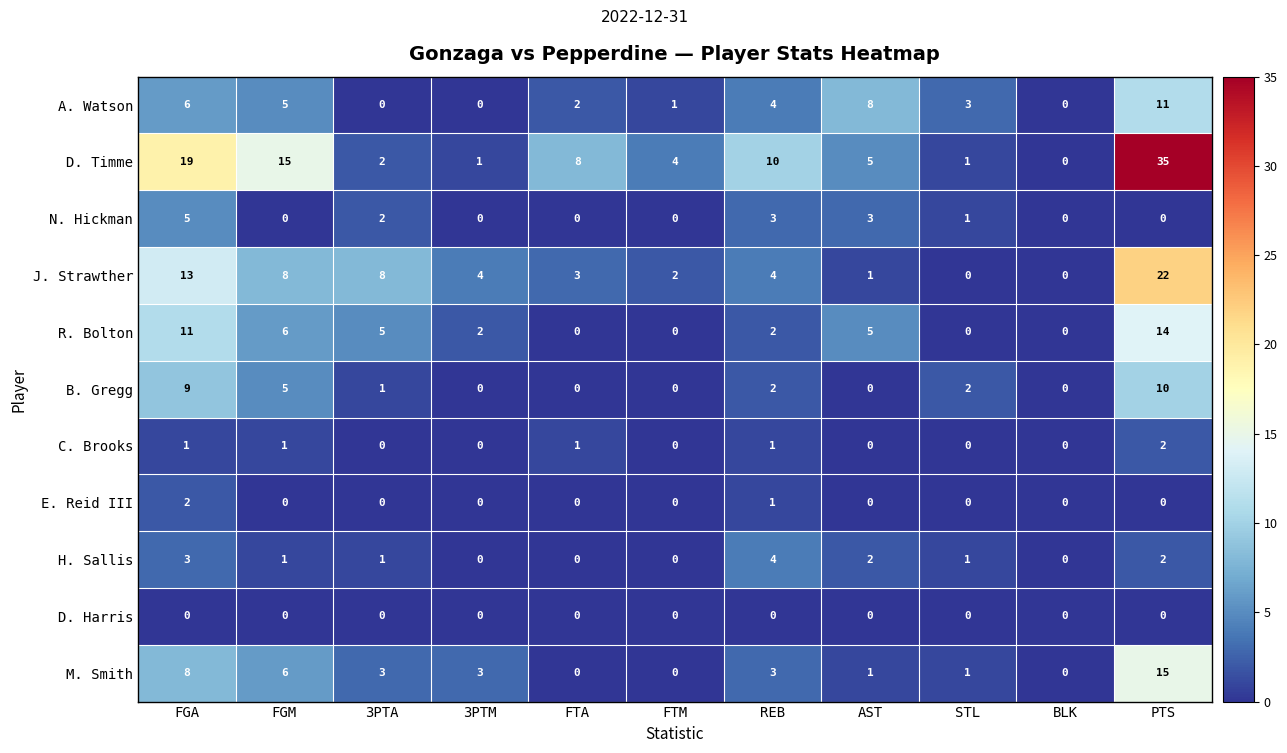

Where is A. Watson nearest to the value 5?

FGM